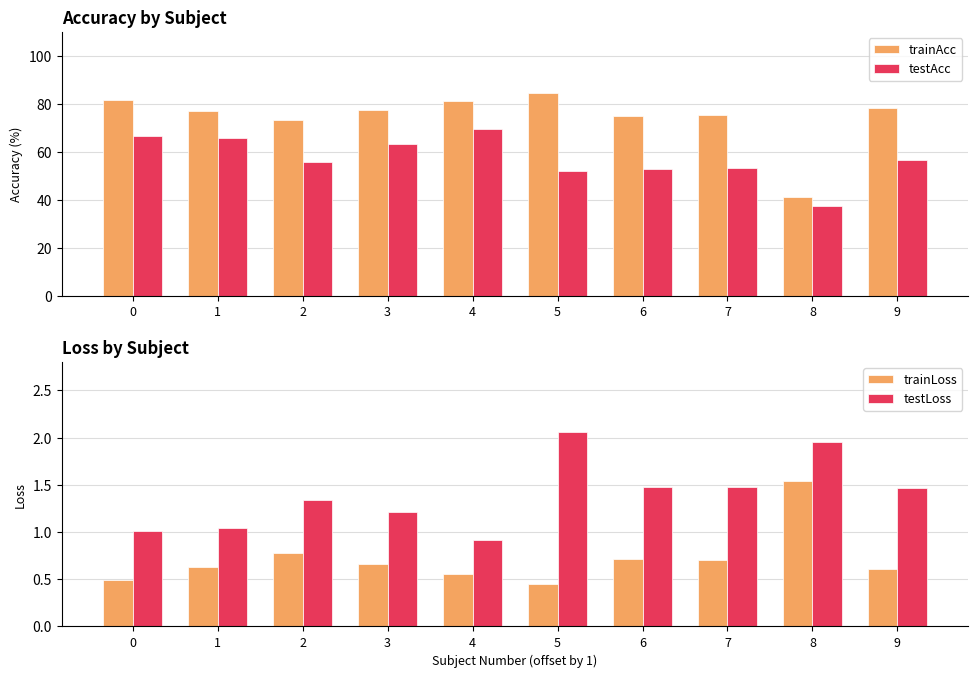

How many groups of bars are there?

10